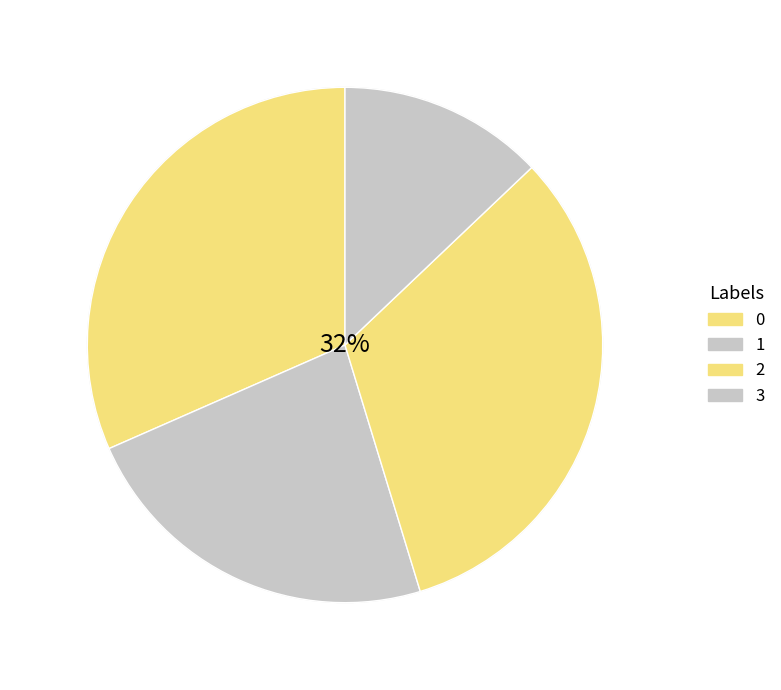

Is there any slice that represents more than half of the pie?

No